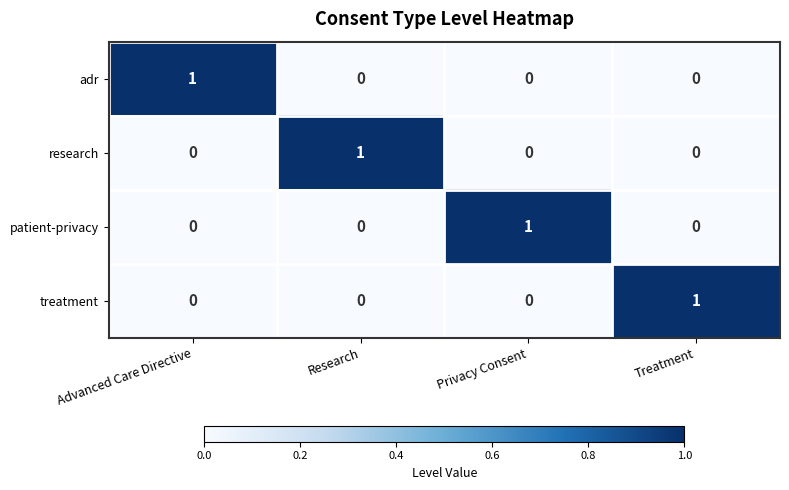

Is it true that research equals 1 at Privacy Consent?

False